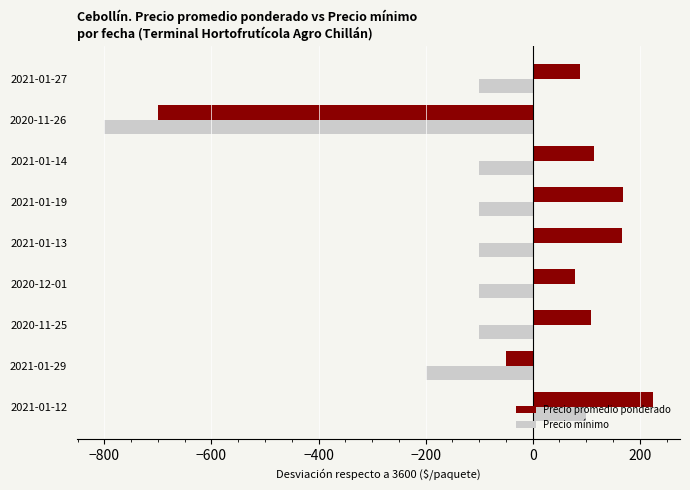

Which series has the largest total across all categories?

Precio promedio ponderado